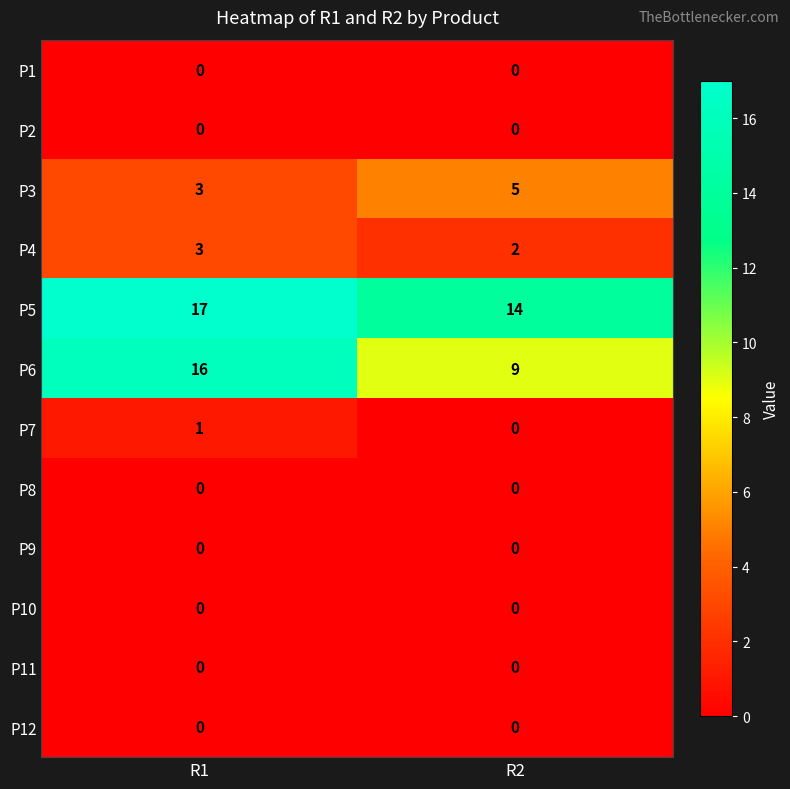

At how many categories does at least one series exceed 16?

1